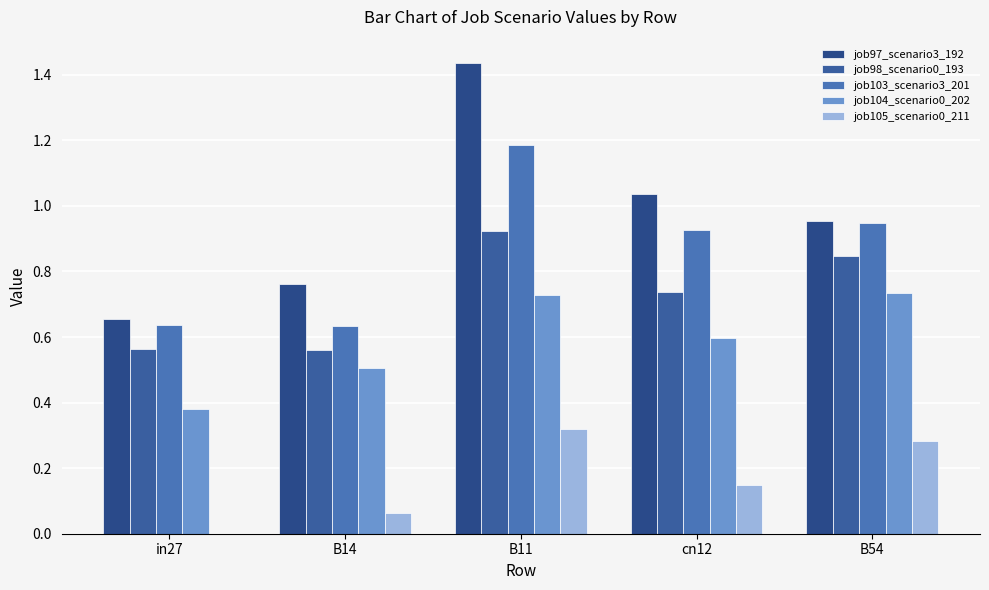

At which category is the sum across all series the highest?

B11